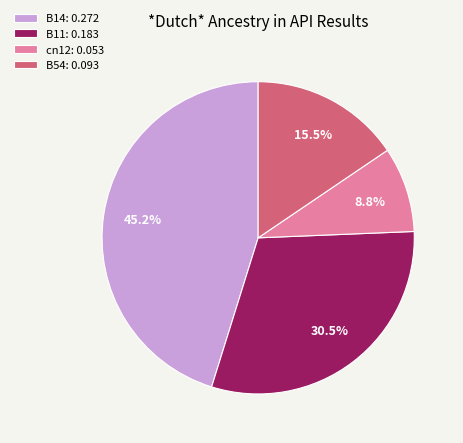

Rank the categories by value from highest to lowest.

B14: 0.272, B11: 0.183, B54: 0.093, cn12: 0.053